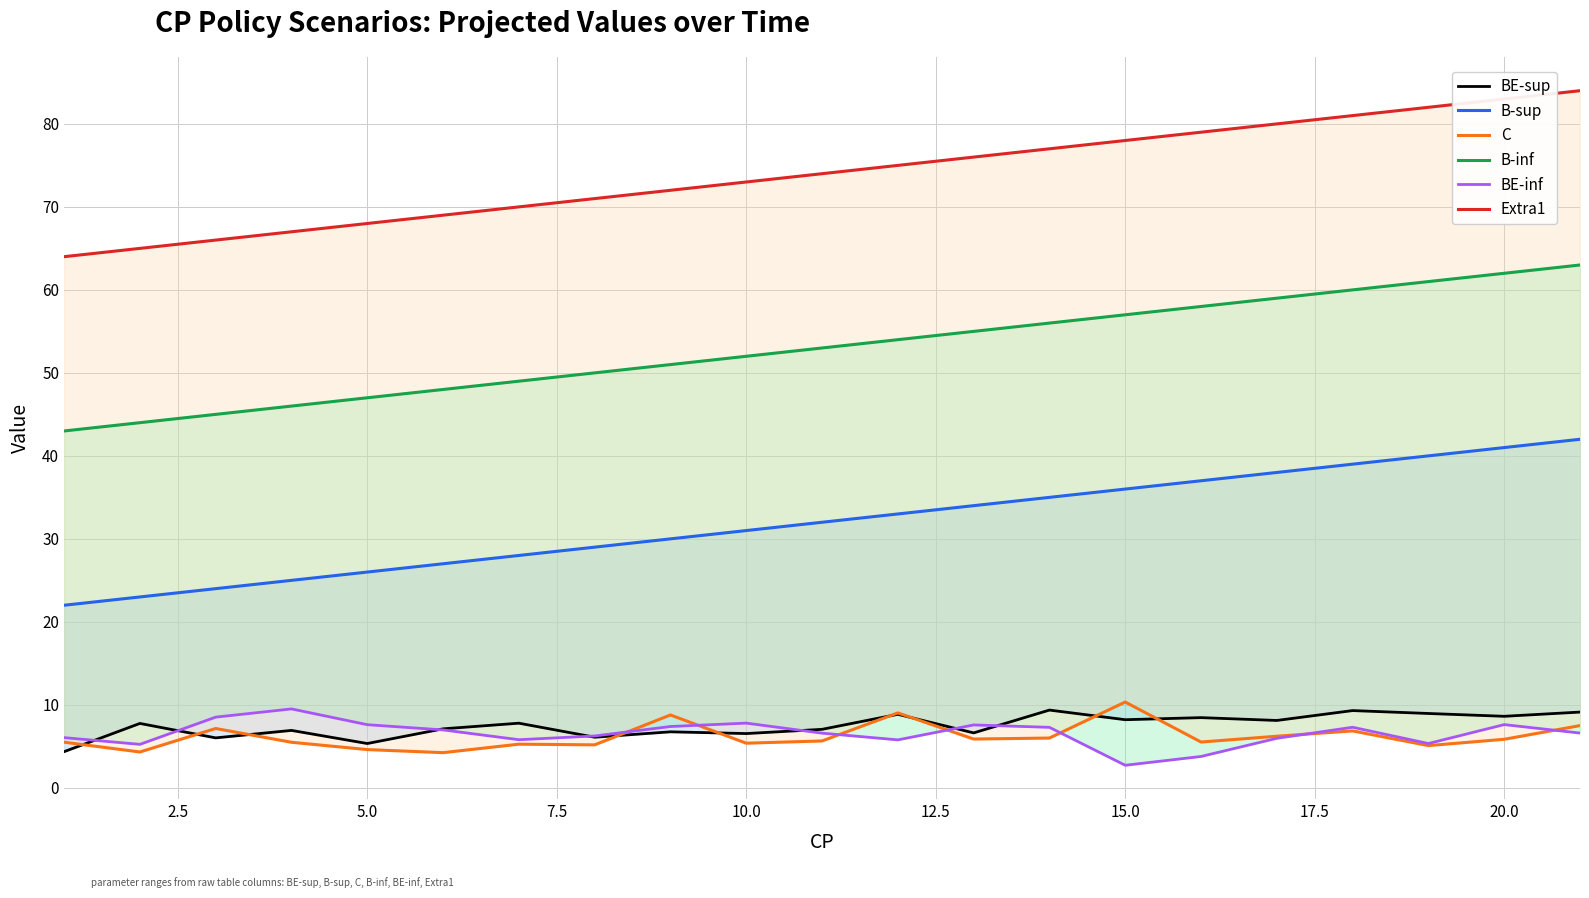

How many distinct data groups are displayed?

6